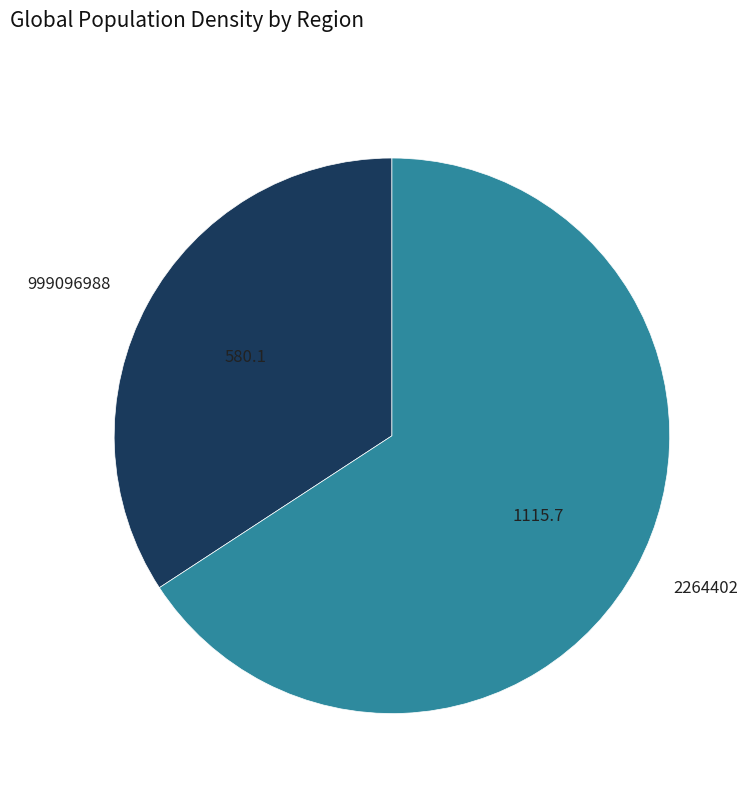

Which category has the biggest portion of the pie?

2264402